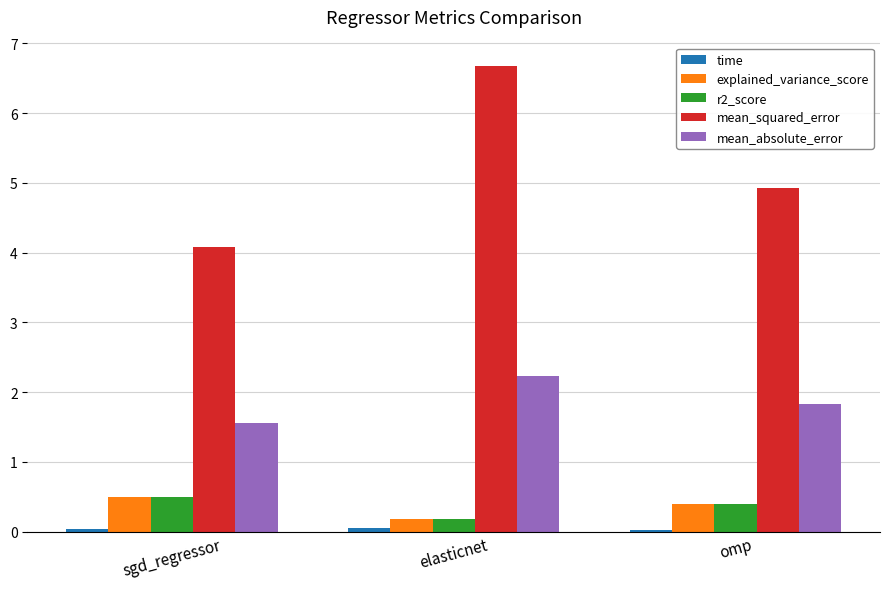

What is the difference between the maximum and minimum values in the mean_absolute_error series?

0.7